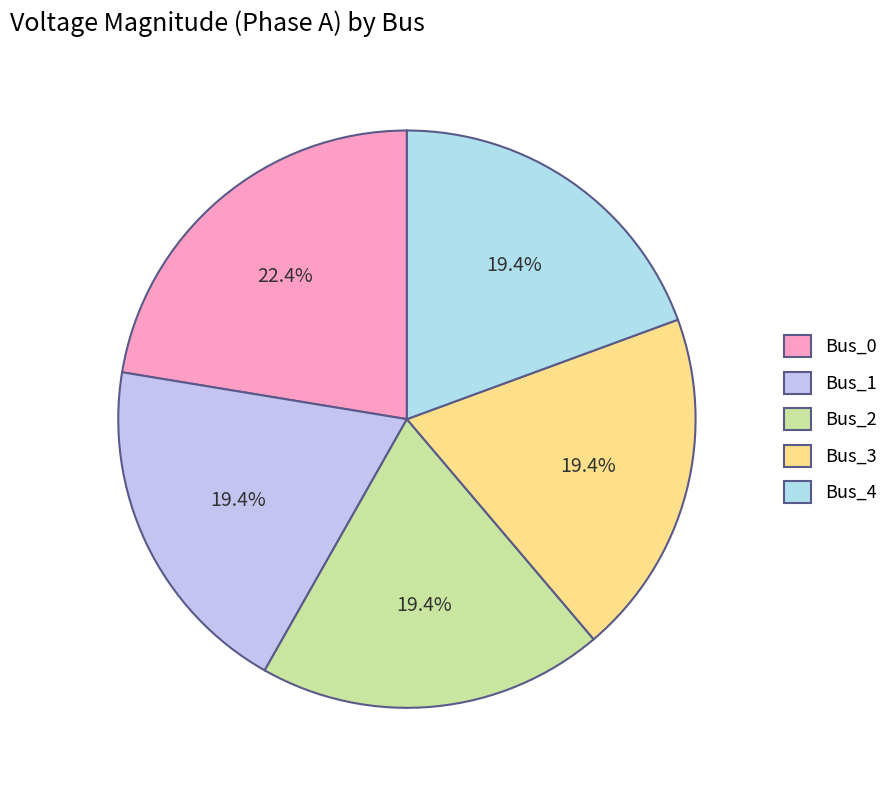

What is the largest slice in the pie chart?

Bus_0